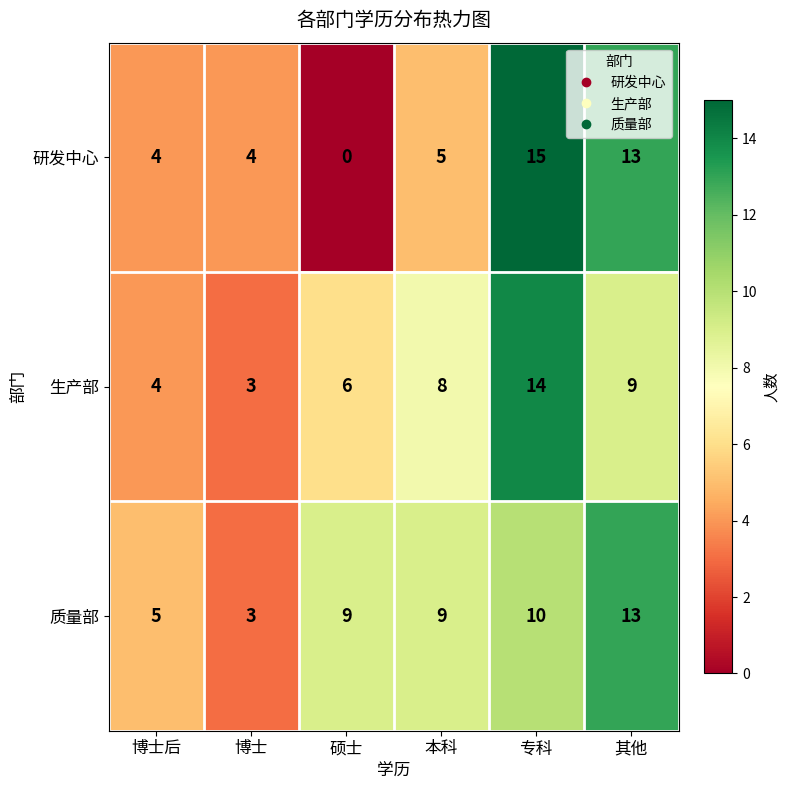

Rank the series by their average value, from highest to lowest.

质量部, 生产部, 研发中心